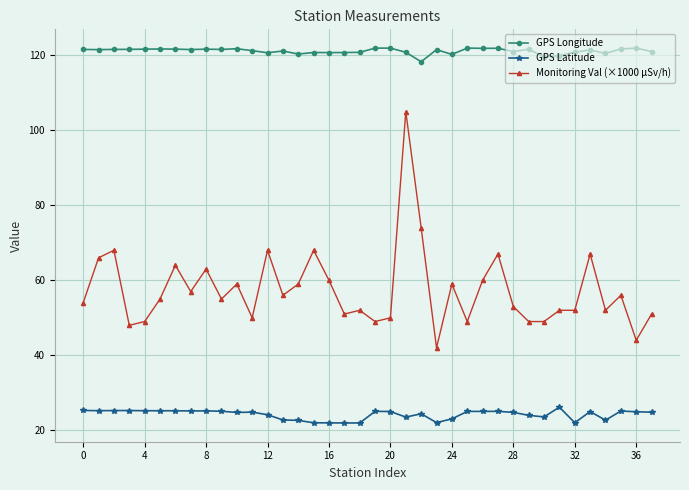

Which series has the widest spread of values?

Monitoring Val (×1000 μSv/h)